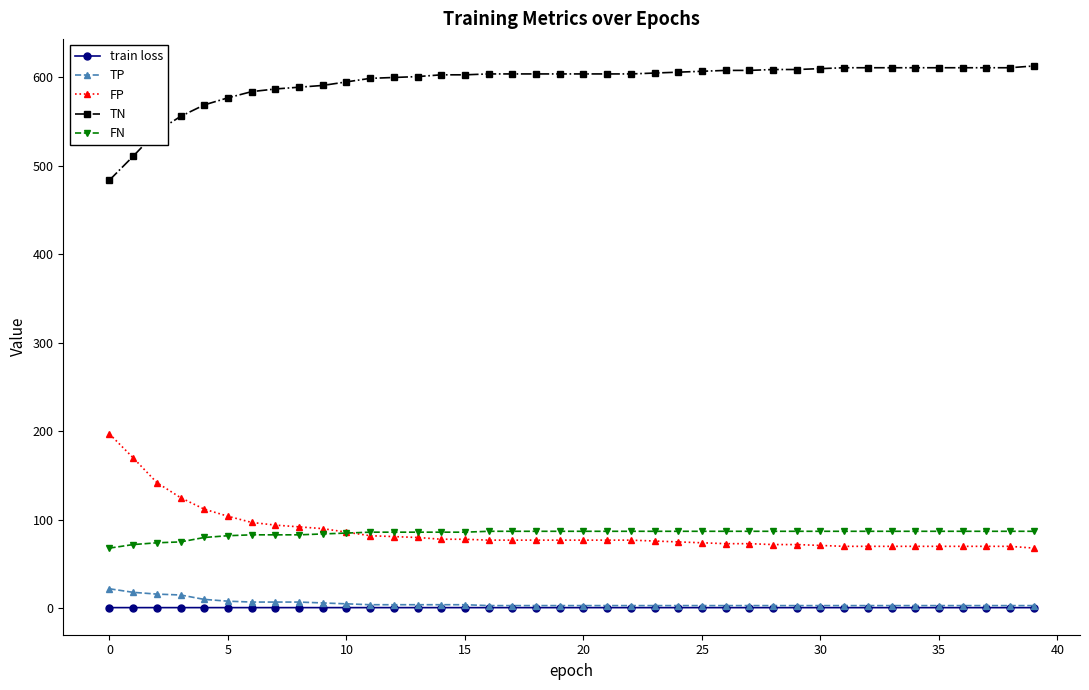

True or false: TN and train loss intersect in this chart.

False